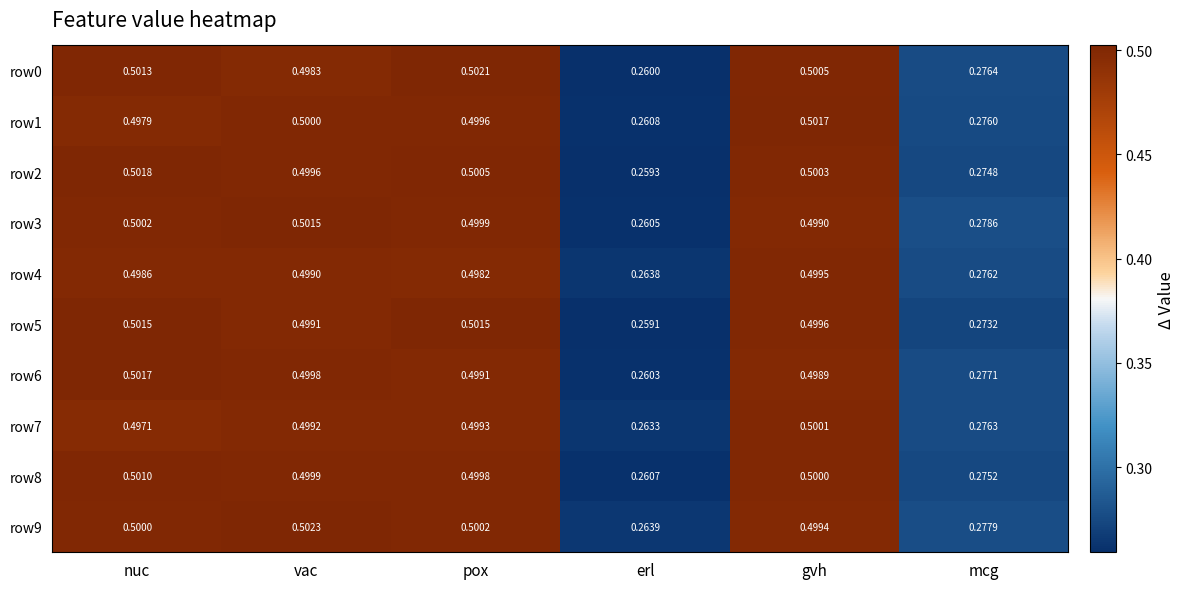

Rank the categories by row9 value from highest to lowest.

vac, pox, nuc, gvh, mcg, erl